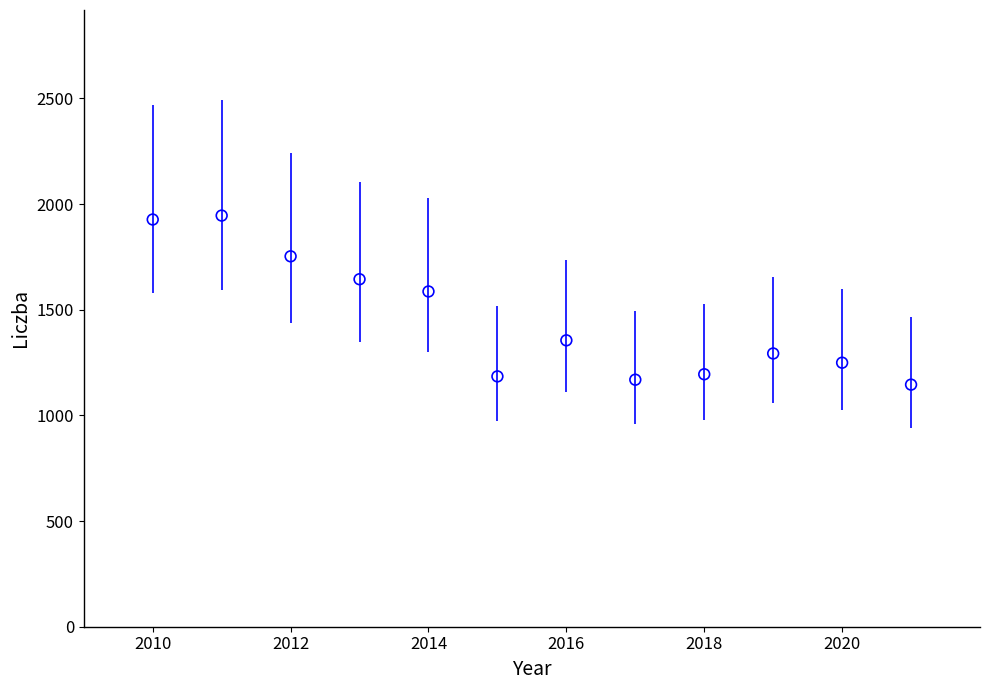

What is the range of Y values (max minus min)?

800.1